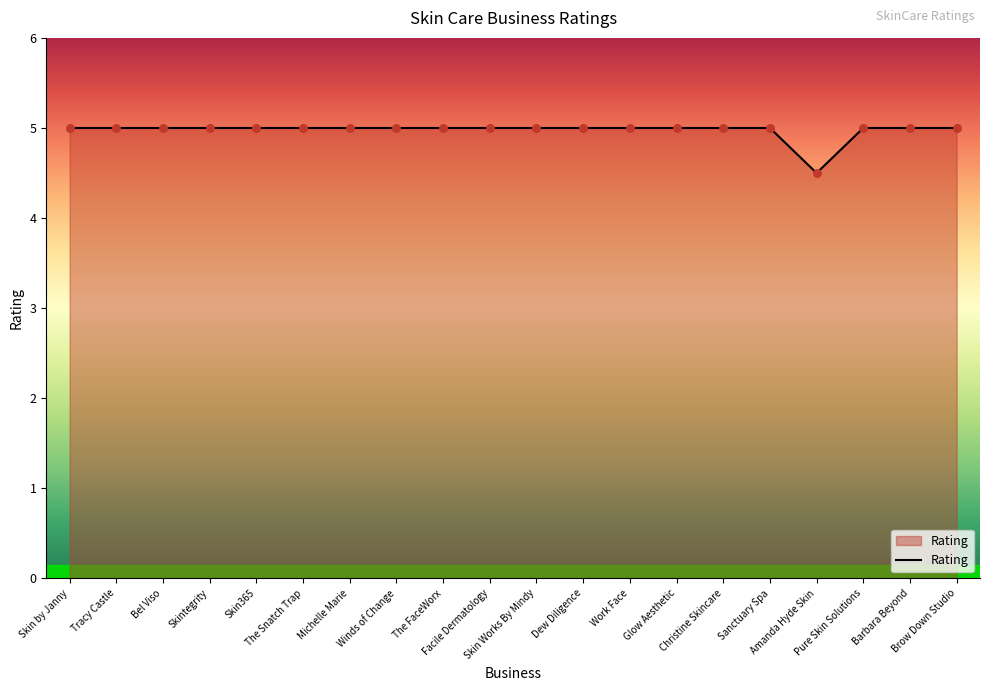

What is the ratio of the value at Winds of Change to the value at Glow Aesthetic?

1.0